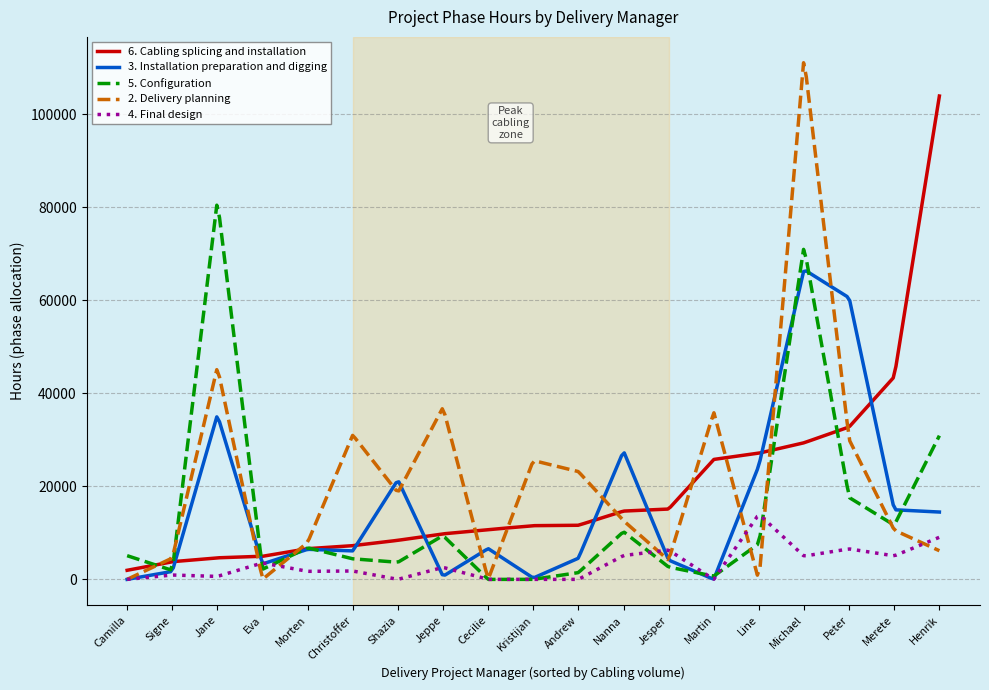

Rank the series by their maximum value, from highest to lowest.

2. Delivery planning, 6. Cabling splicing and installation, 5. Configuration, 3. Installation preparation and digging, 4. Final design